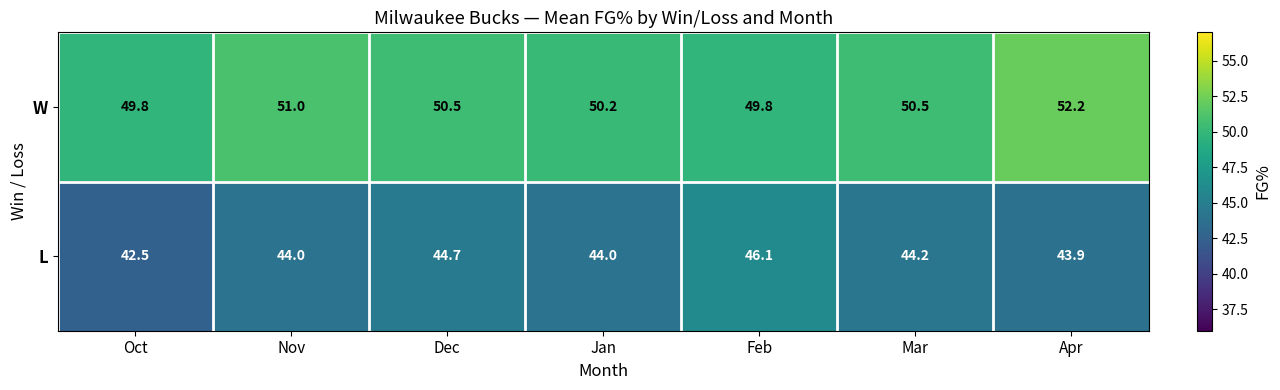

How many series are shown in this chart?

2